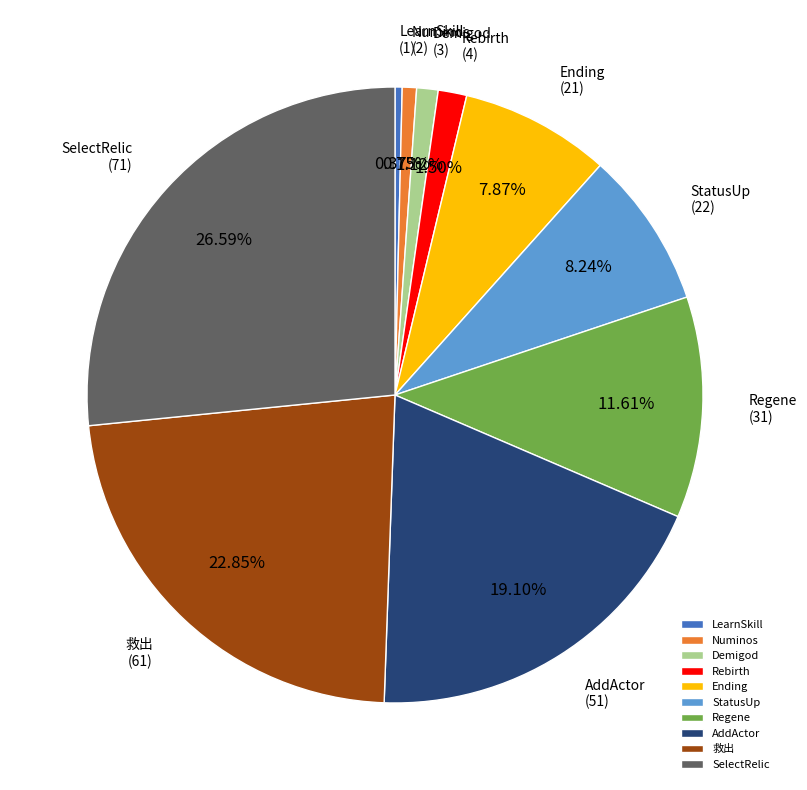

To the nearest percent, what is the combined percentage of Ending and Demigod?

9%